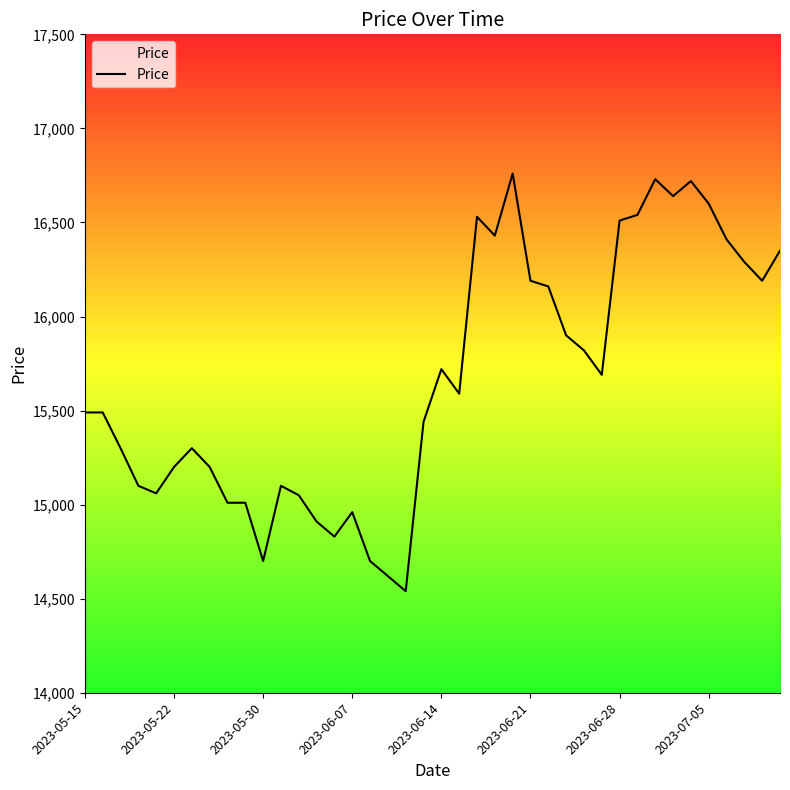

What is the difference between the maximum and second lowest values?

2140